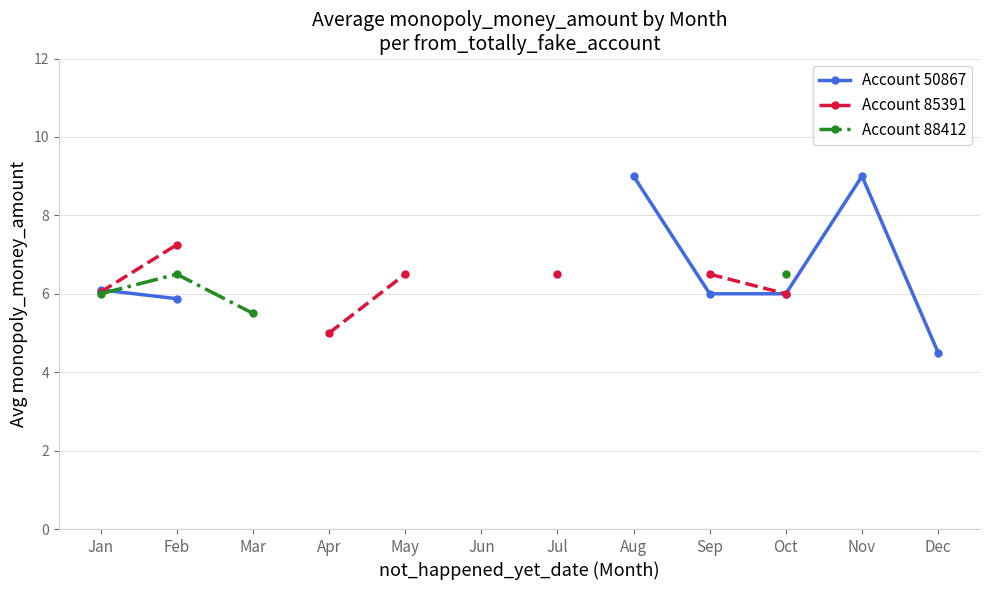

Does the chart display data point markers on the line(s)?

Yes